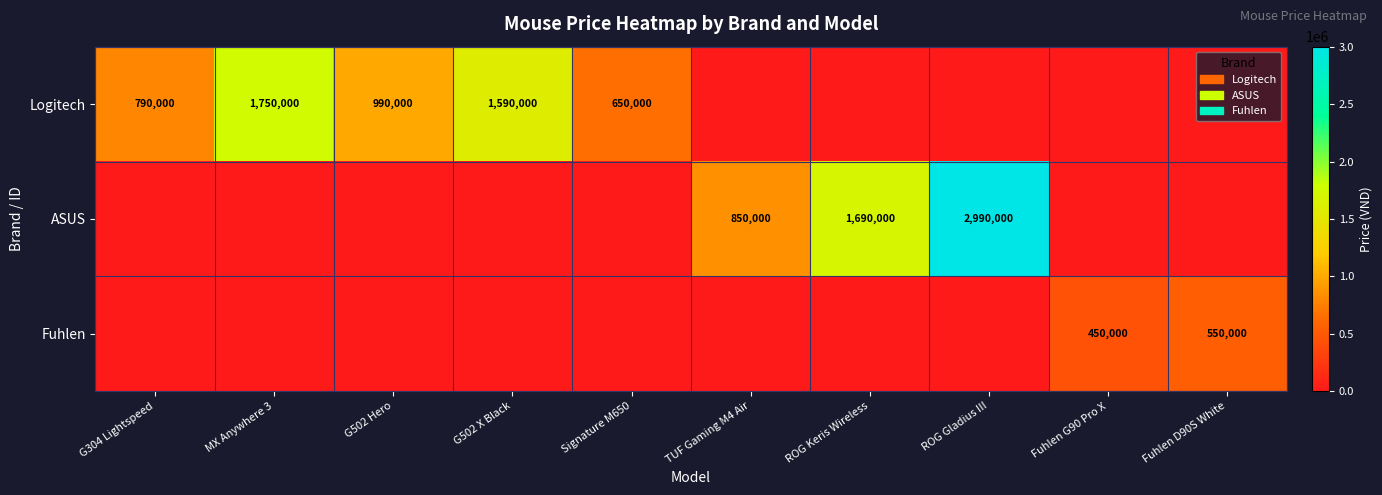

At how many categories does at least one series exceed 668303?

7